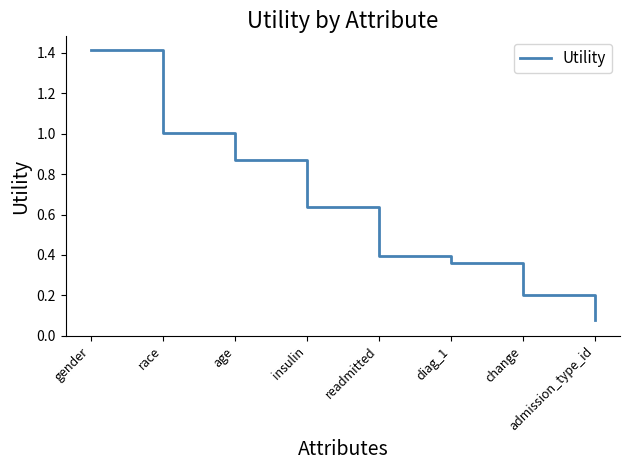

What is the change in value from race to diag_1?

-0.6